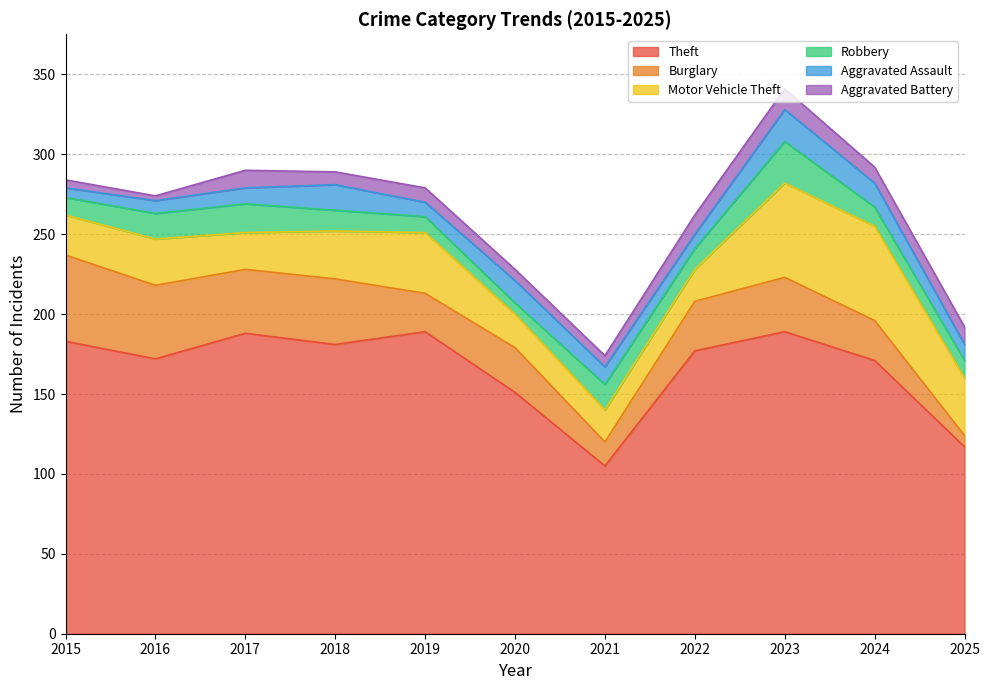

Which series has the largest total across all categories?

Theft